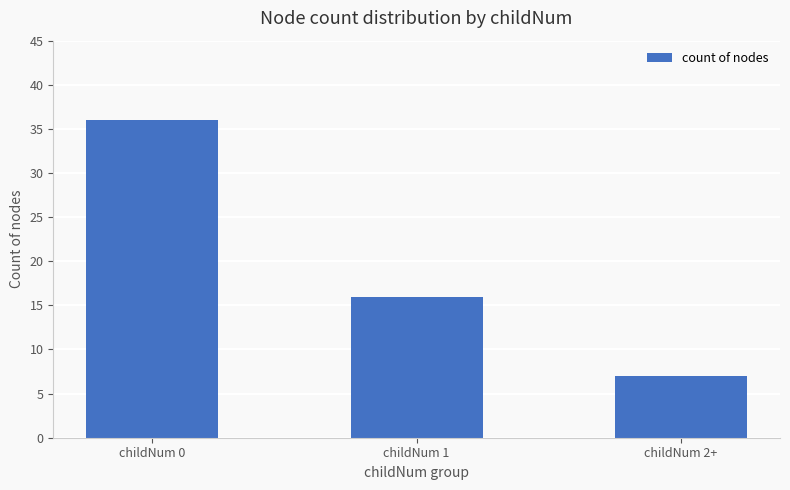

How many values are between 7 and 36?

3